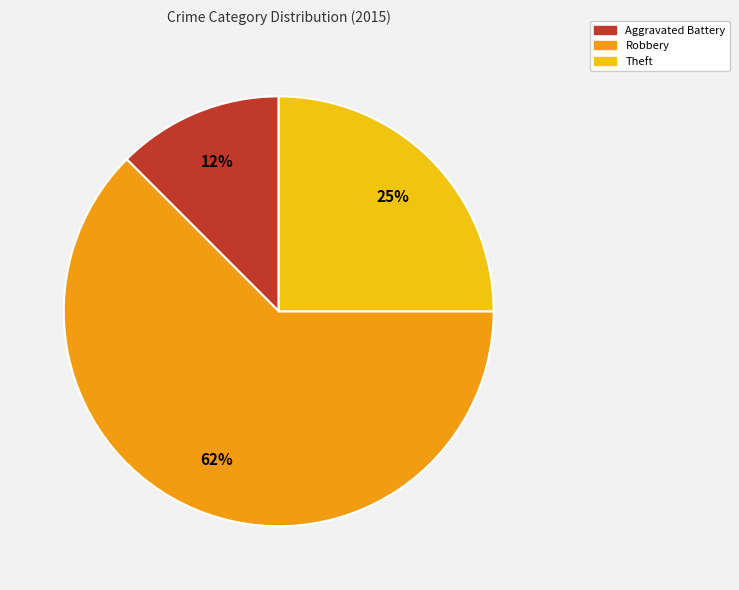

To the nearest percent, what is the average slice percentage?

33%